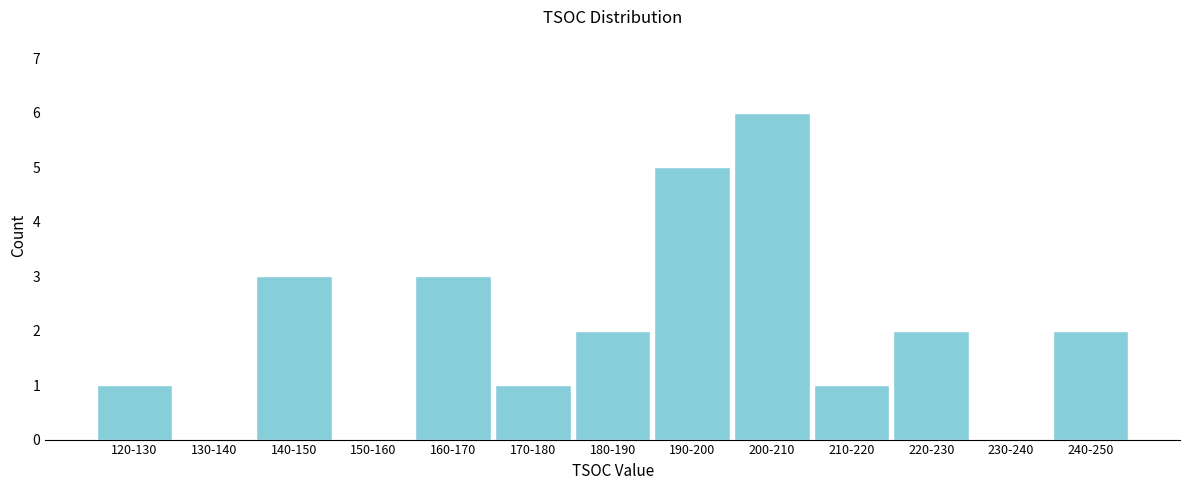

Reading left to right, what are all the values shown in this chart?

120-130=1	130-140=0	140-150=3	150-160=0	160-170=3	170-180=1	180-190=2	190-200=5	200-210=6	210-220=1	220-230=2	230-240=0	240-250=2